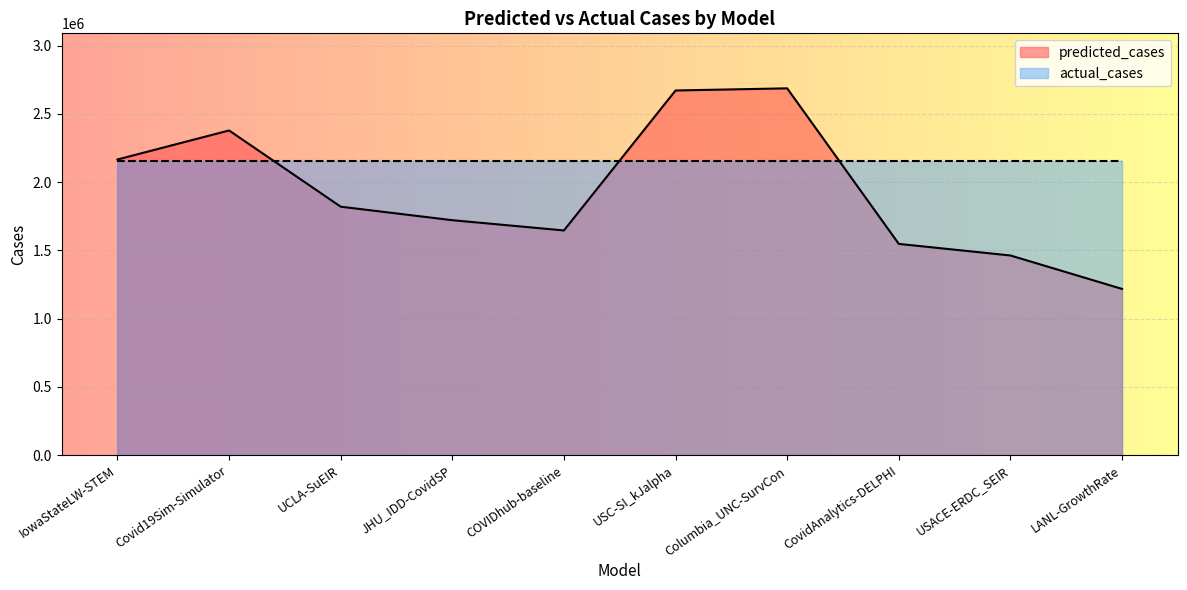

At which label does the data first exceed 1820002?

IowaStateLW-STEM